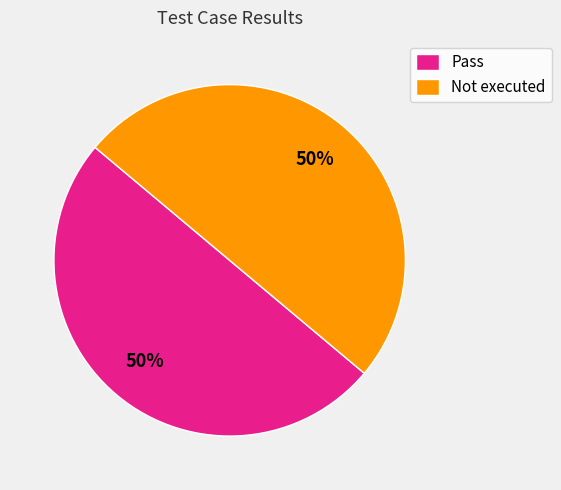

True or false: Not executed accounts for 43% of the total.

False